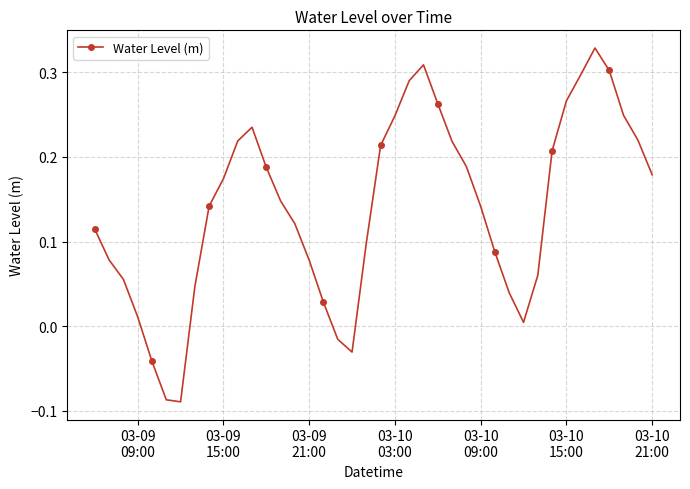

What is the difference between the second highest and second lowest values?

0.4